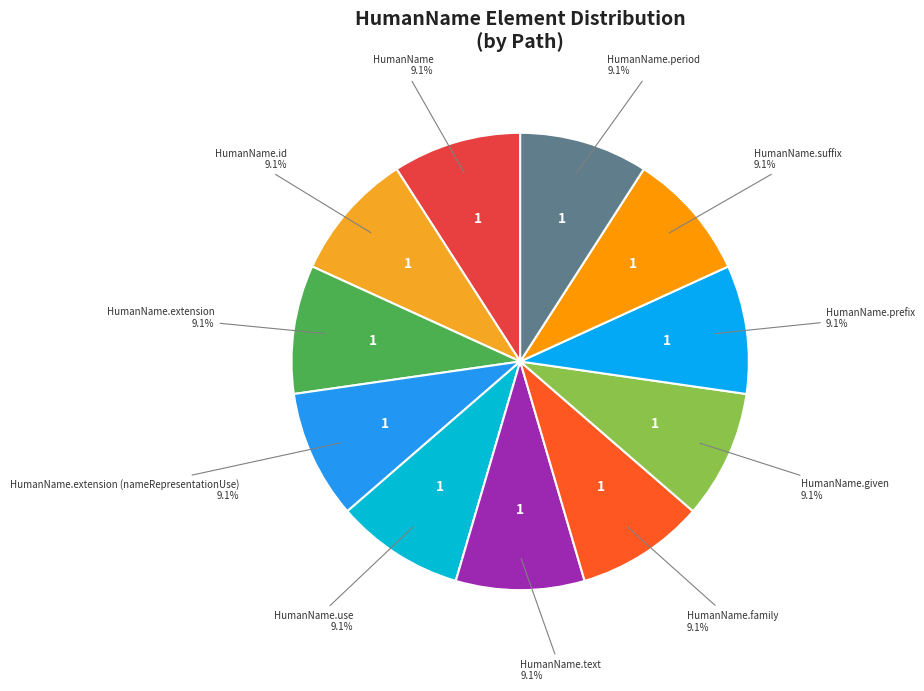

What is the largest slice in the pie chart?

HumanName.extension